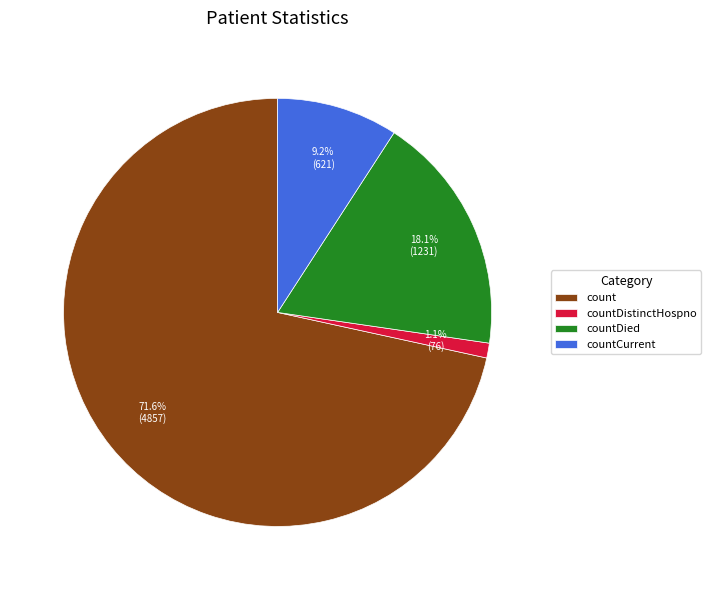

Which category accounts for the majority?

count